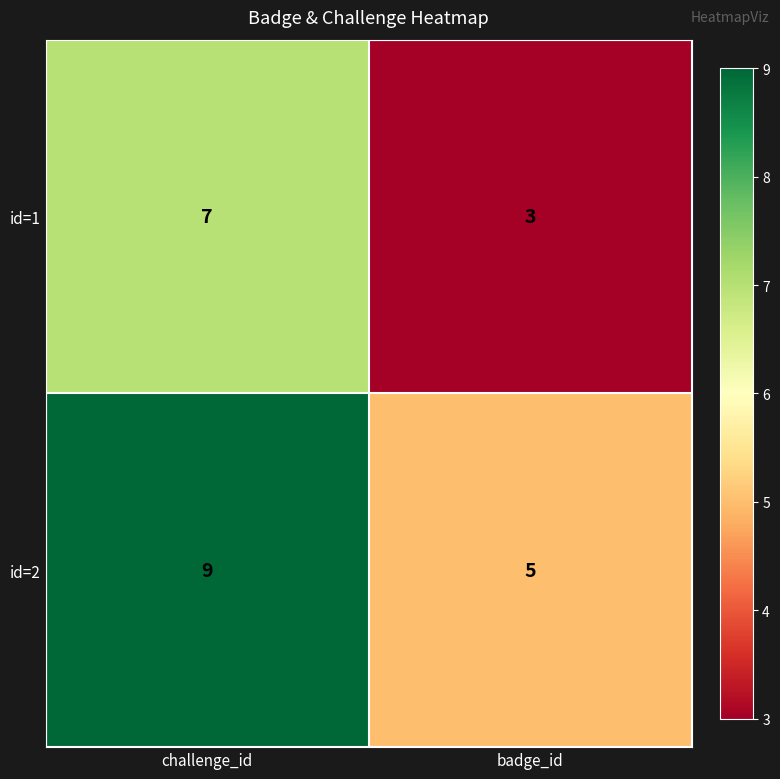

What is the difference between the id=1 values at challenge_id and badge_id?

4